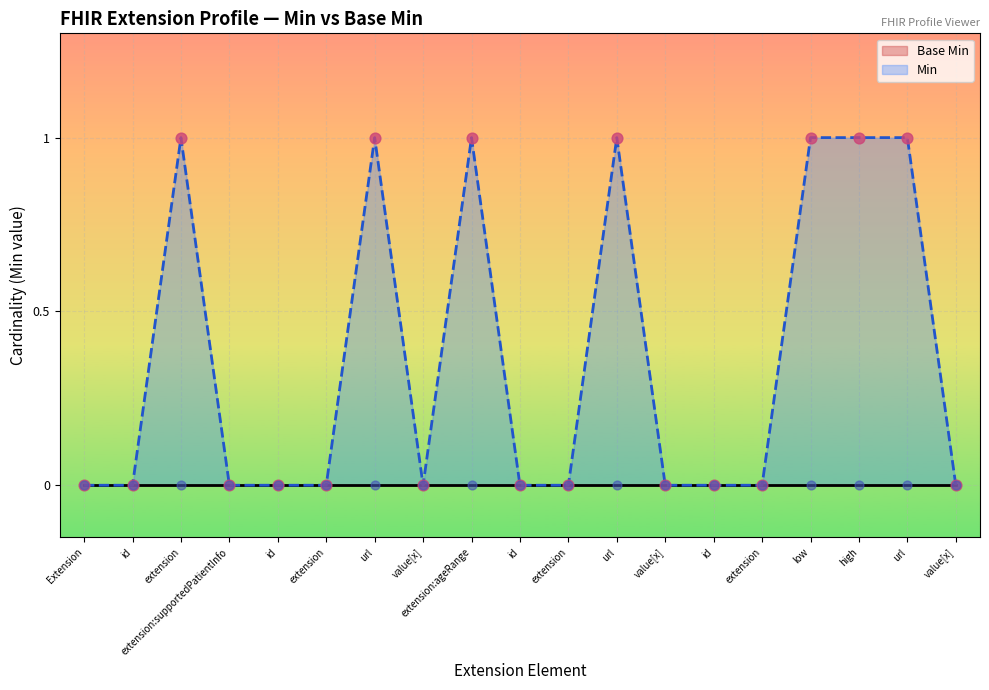

At how many categories does at least one series exceed 0?

7